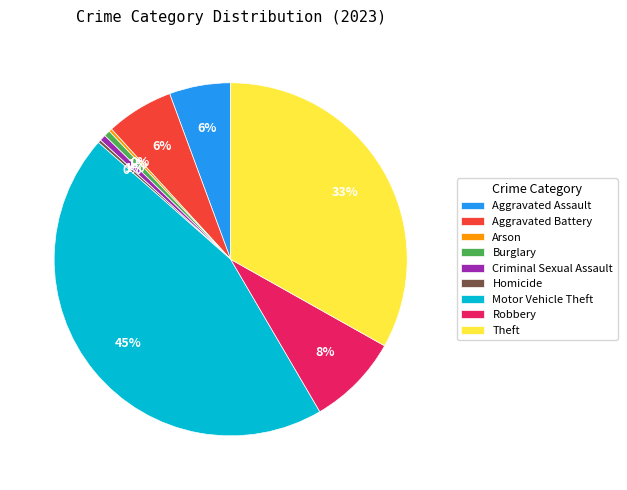

What is the largest slice in the pie chart?

Motor Vehicle Theft